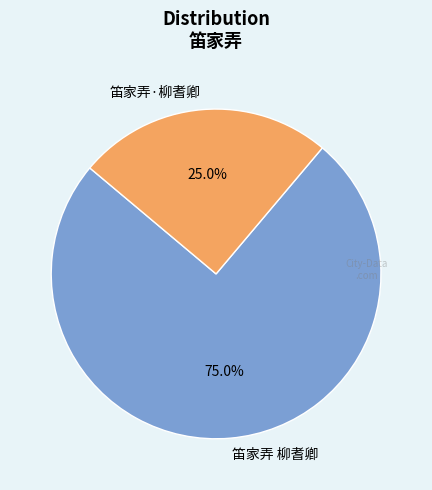

To the nearest percent, what is the difference between the largest and smallest slice percentages?

50%